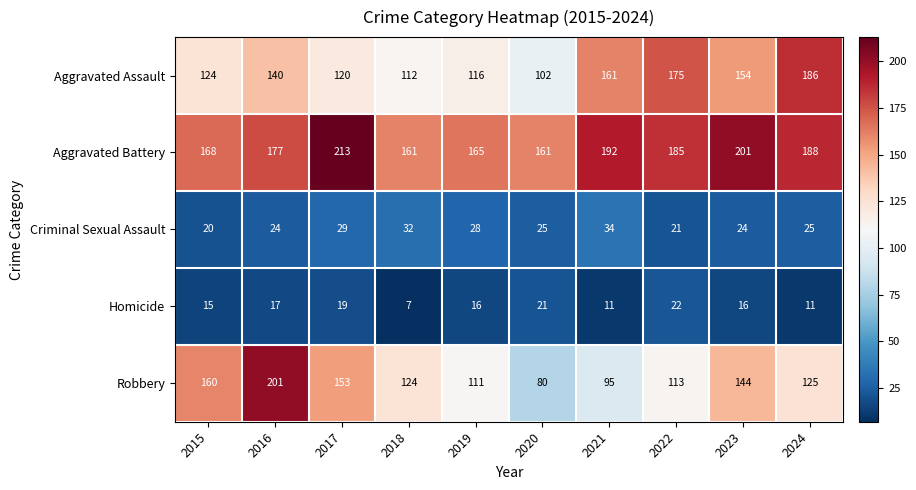

The value of Homicide at 2016 is 25. True or false?

False